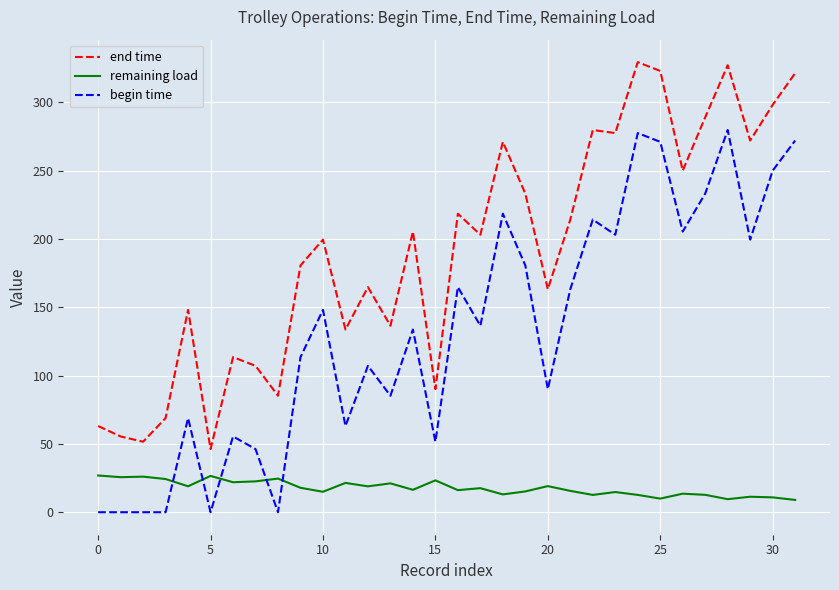

What is the sum of all end time values?

6120.9